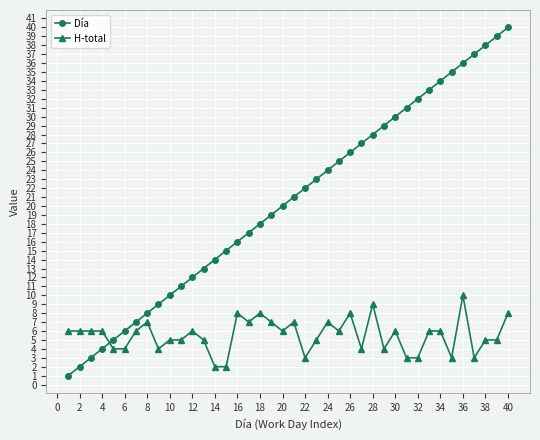

True or false: H-total has more than 0 points higher than both neighbors.

True